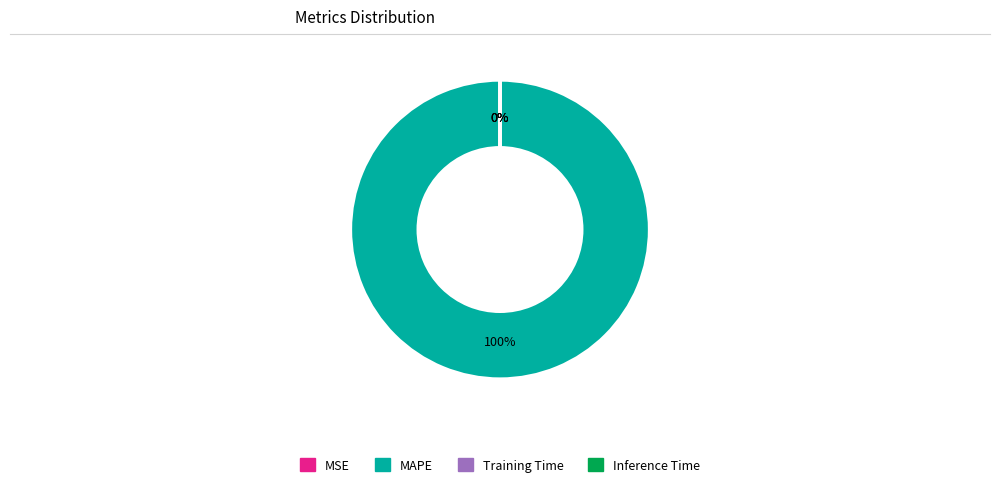

Does any single category account for the majority?

Yes